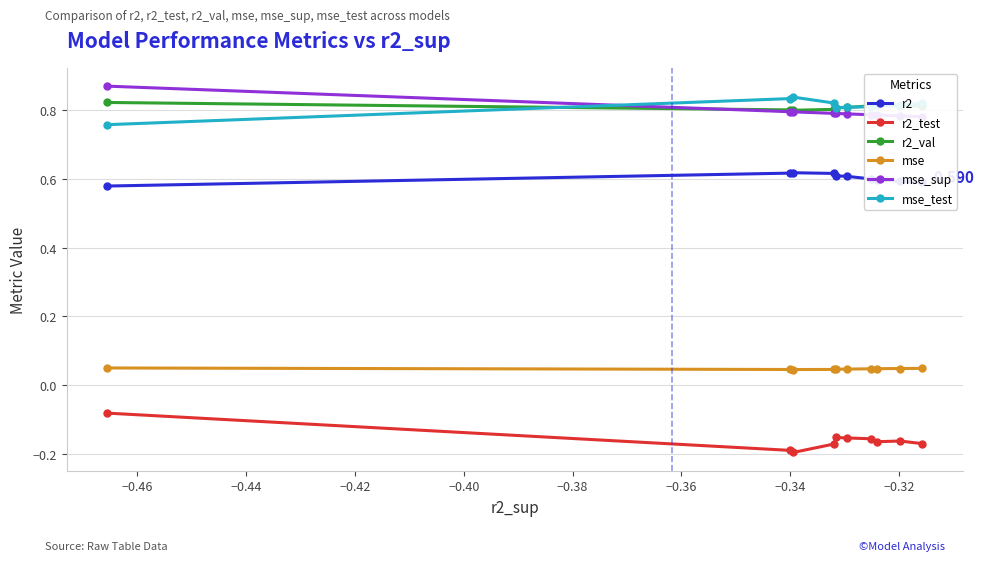

True or false: mse_sup and mse_test intersect in this chart.

True